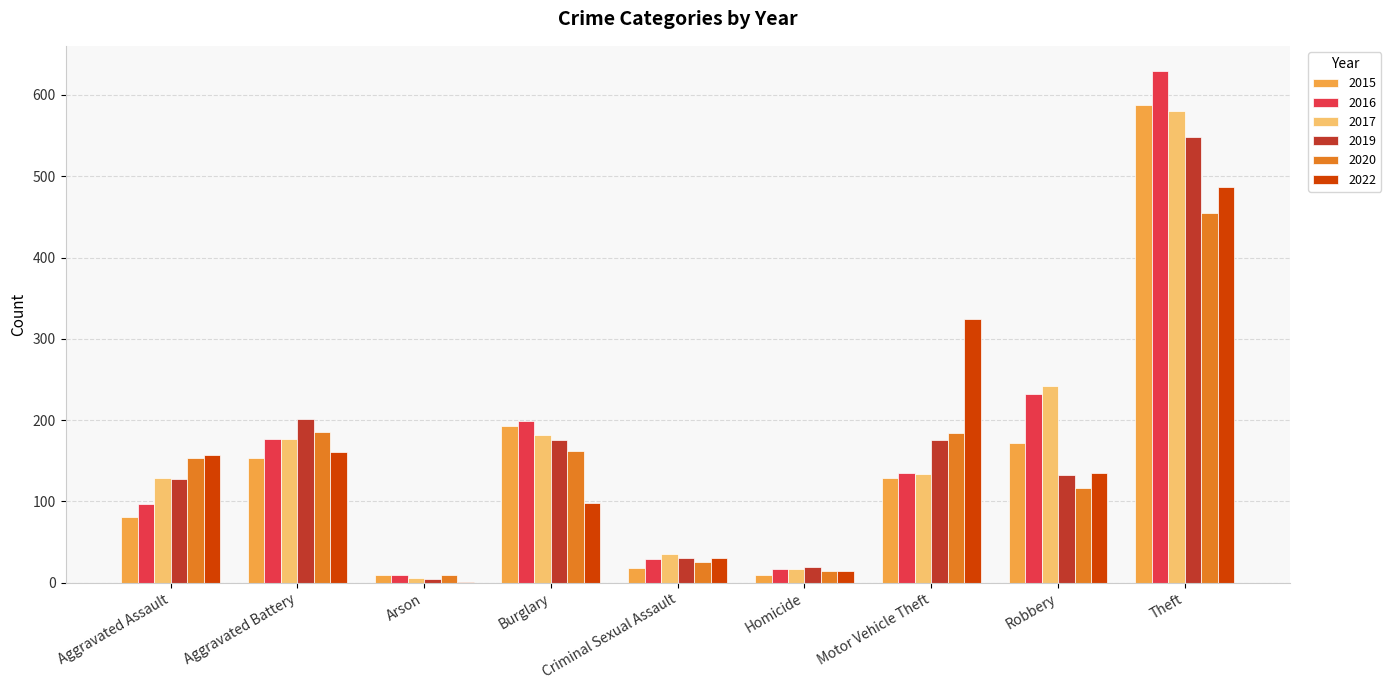

The value of 2016 at Theft is 397. True or false?

False